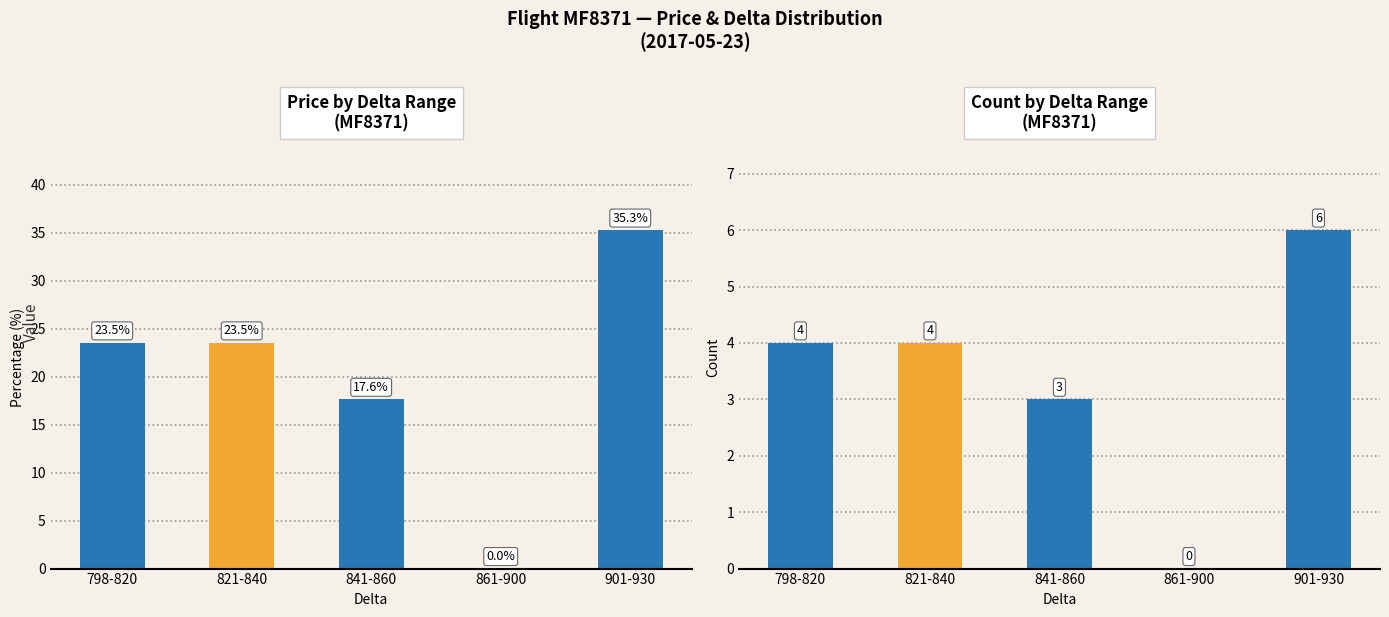

What is the label of the 3rd bar from the left?

841-860